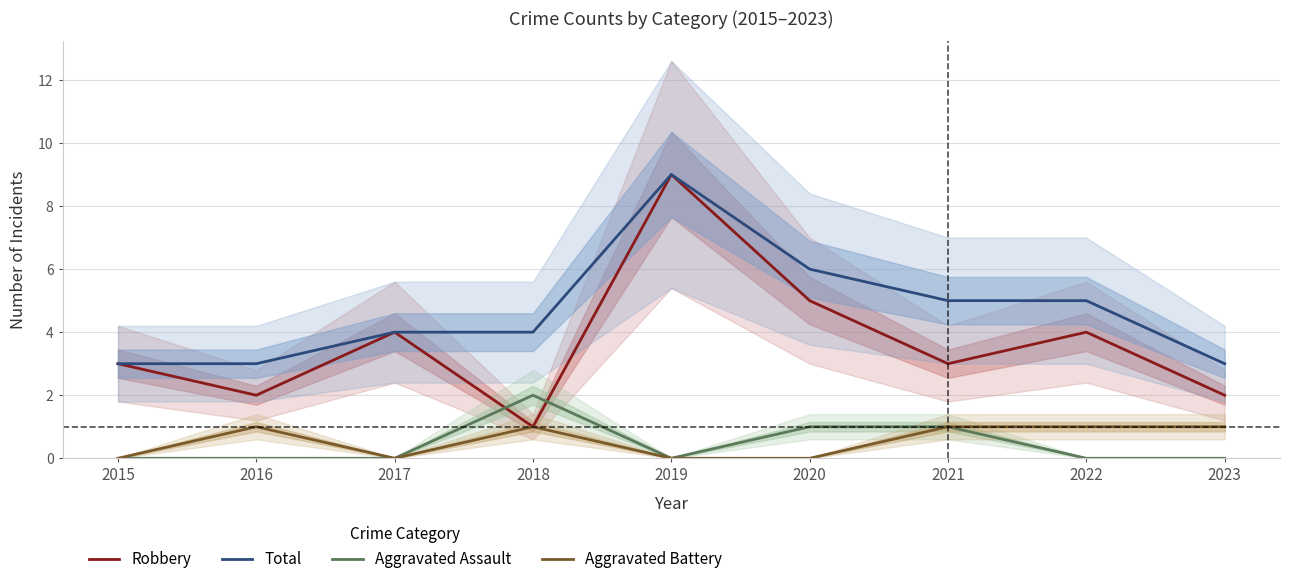

True or false: Robbery and Total intersect in this chart.

False